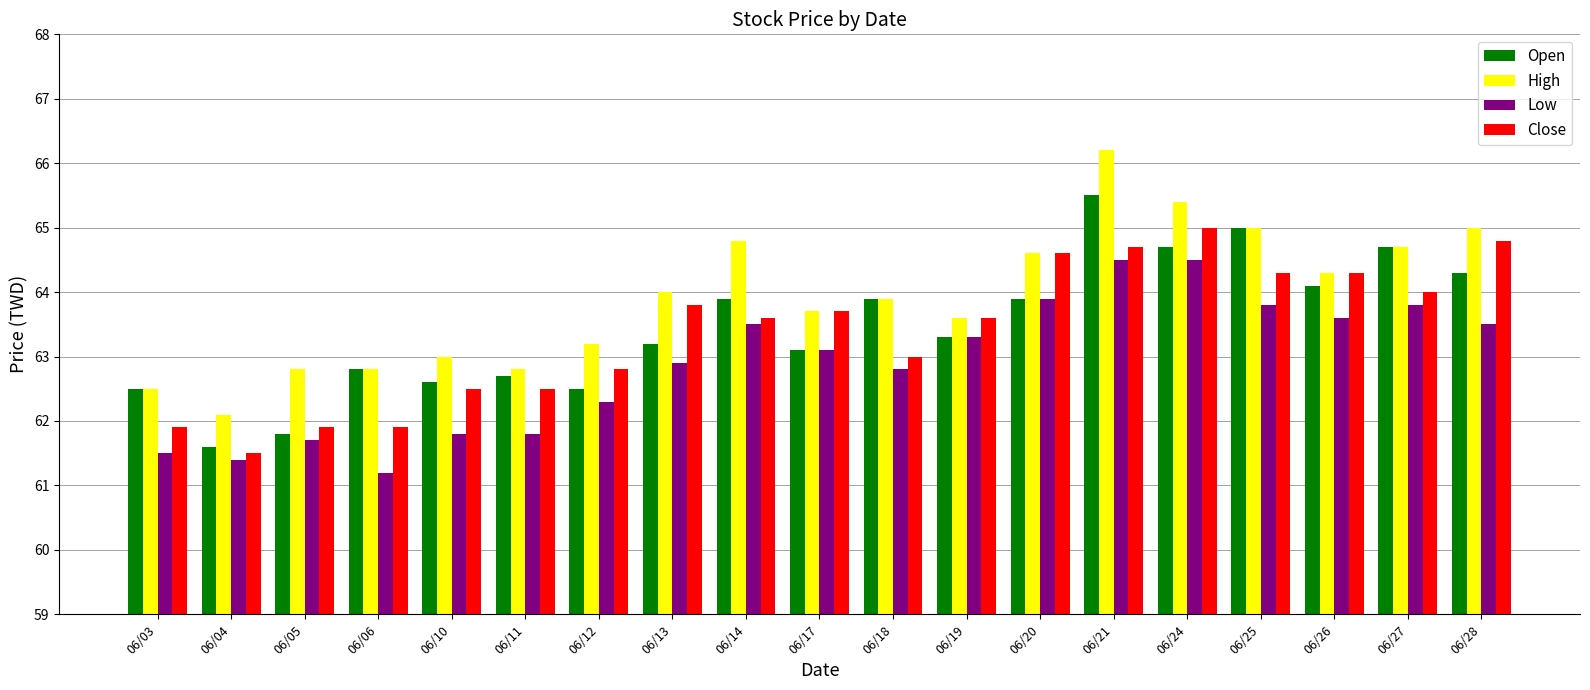

Does the chart contain stacked bars?

No